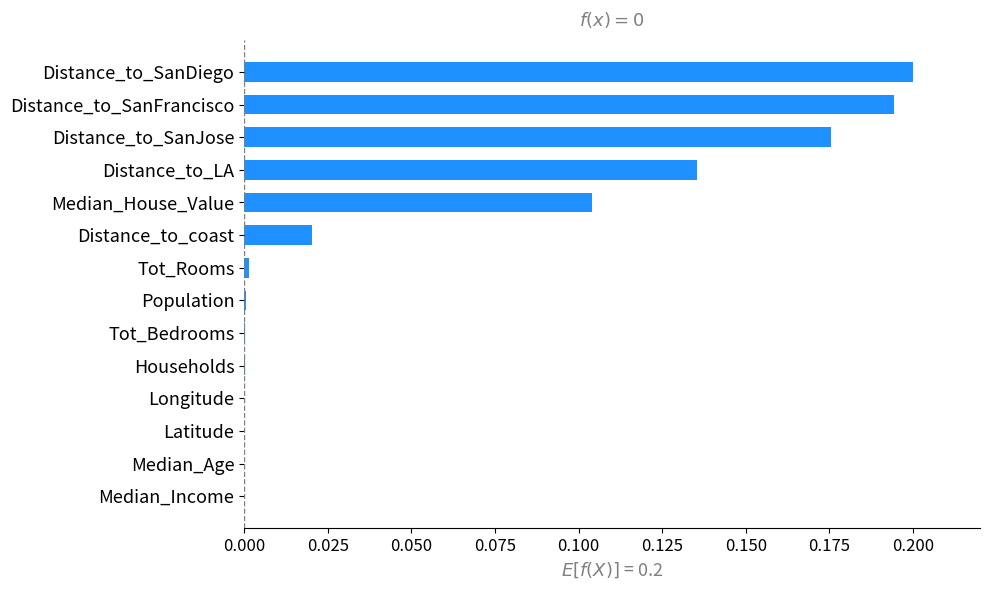

What is the sum of all values?

0.8